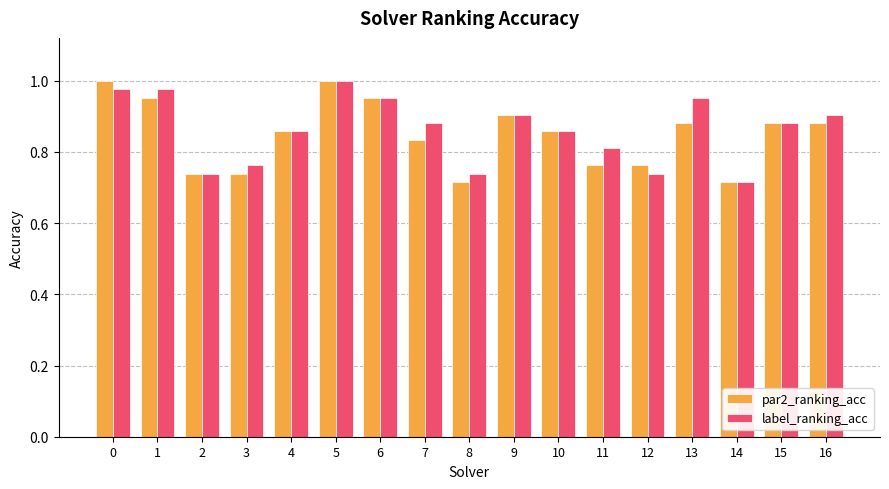

What is the difference between the maximum and minimum values in the label_ranking_acc series?

0.3